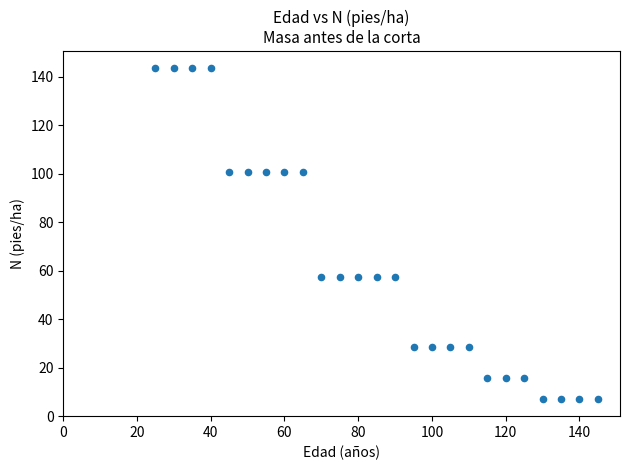

What is the range of Y values (max minus min)?

136.6